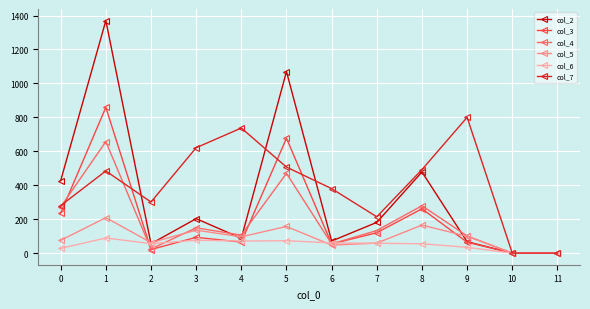

Which series changed the most between 5 and 6?

col_2